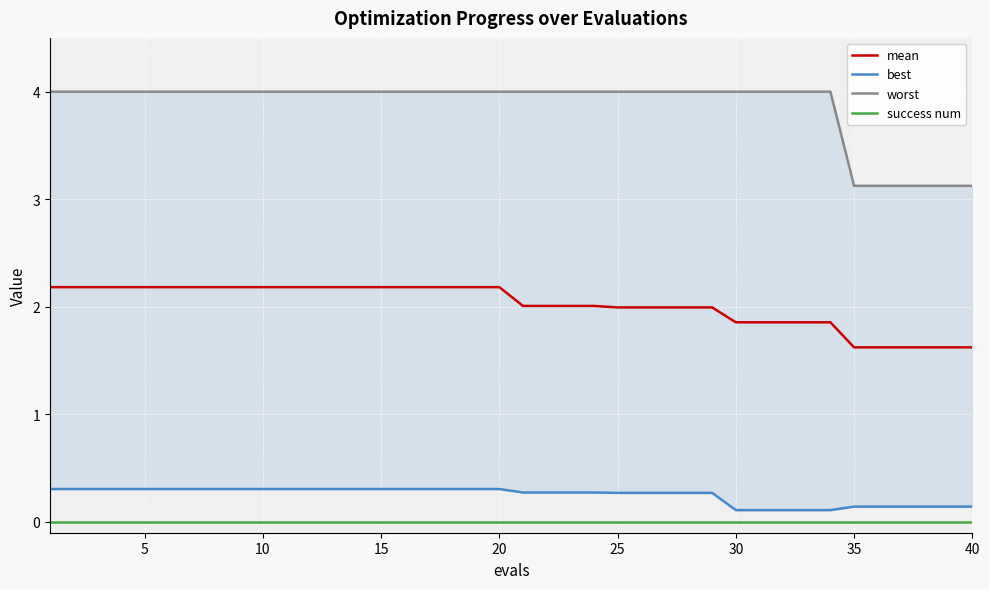

True or false: success num and mean intersect in this chart.

False